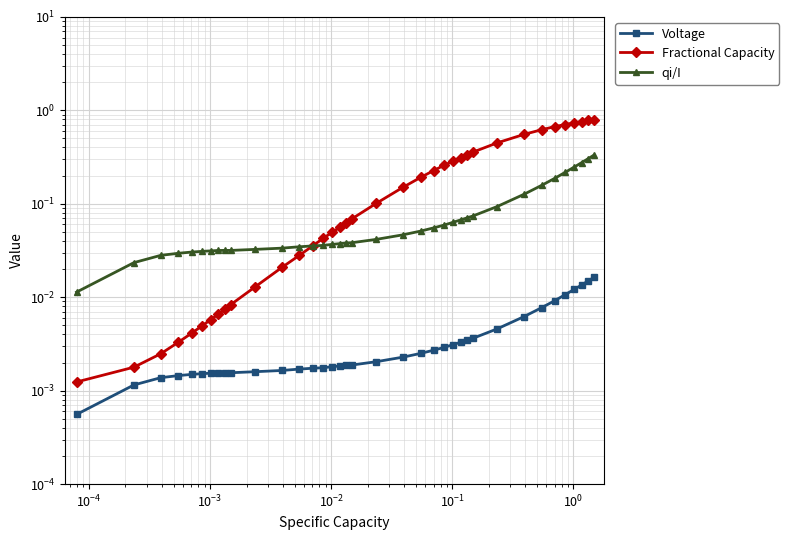

The qi/I series shows 0.1 at 12. True or false?

False